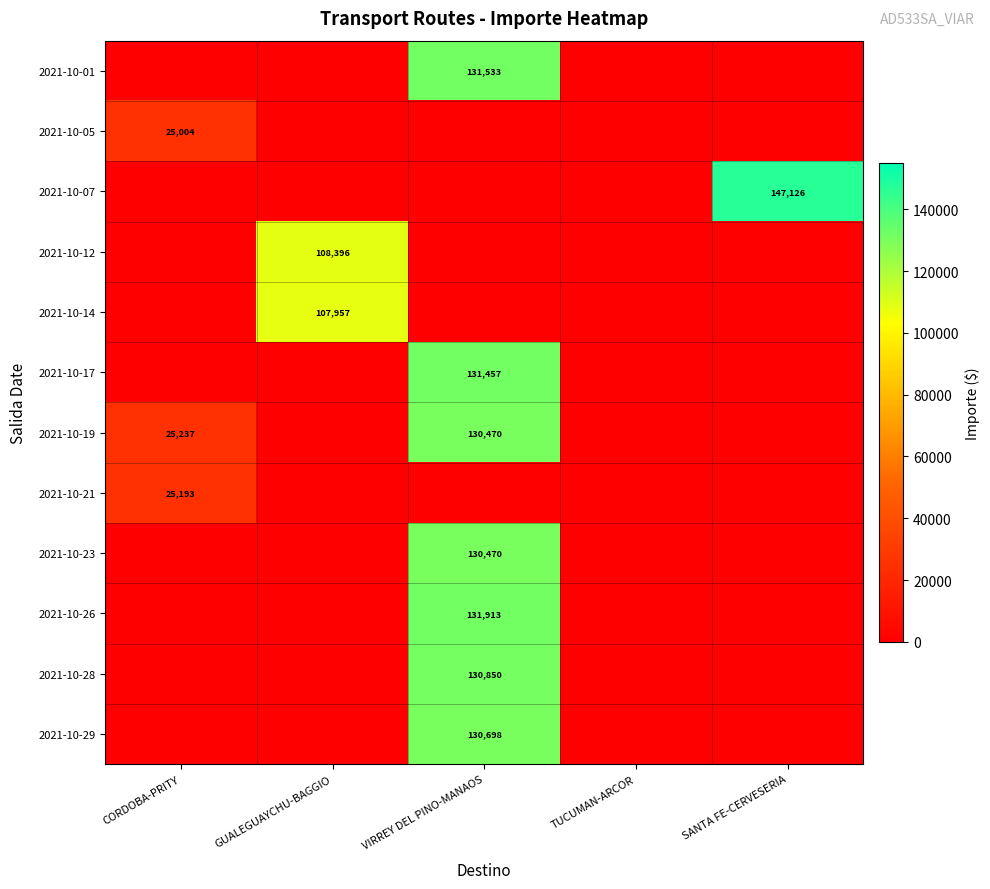

What is the difference between the highest and lowest values at SANTA FE-CERVESERIA?

147125.8